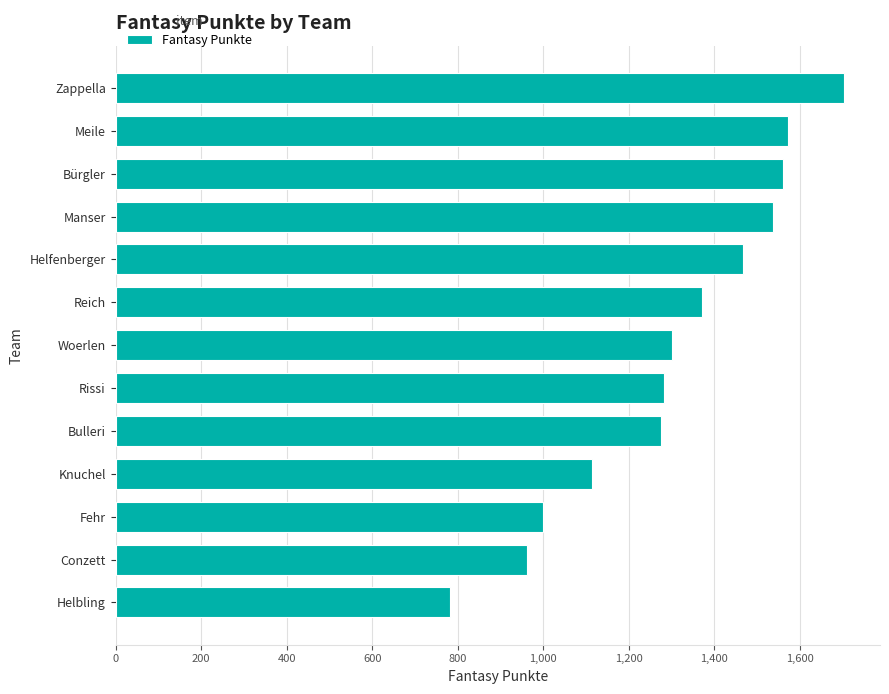

What is the average value?

1302